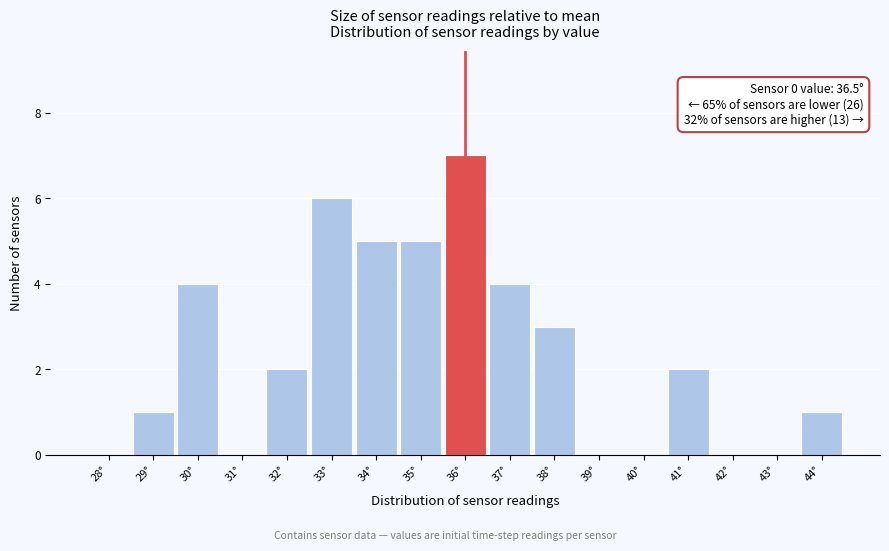

Reading left to right, transcribe all the data shown in this chart.

28°=0	29°=1	30°=4	31°=0	32°=2	33°=6	34°=5	35°=5	36°=7	37°=4	38°=3	39°=0	40°=0	41°=2	42°=0	43°=0	44°=1